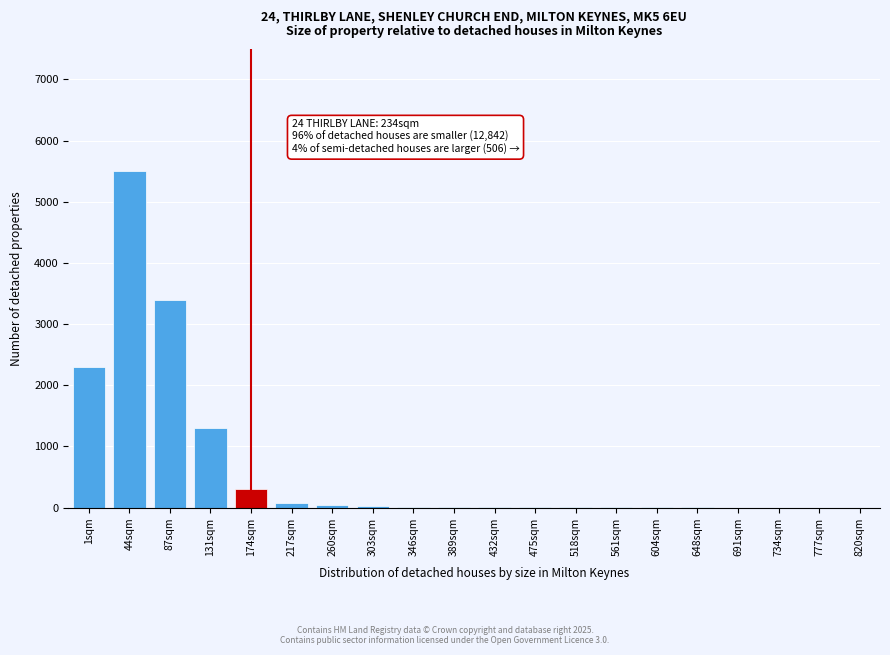

What is the change in value from 1sqm to 131sqm?

-1000